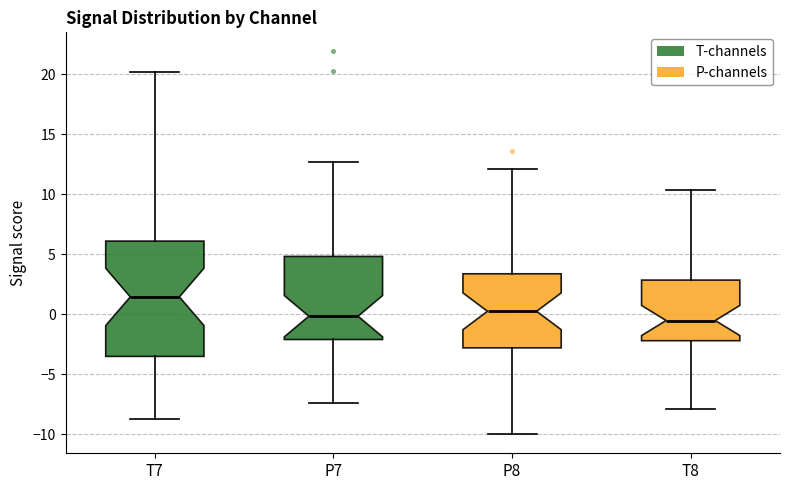

Comparing the boxes themselves (not the whiskers), which one is the tallest?

T7